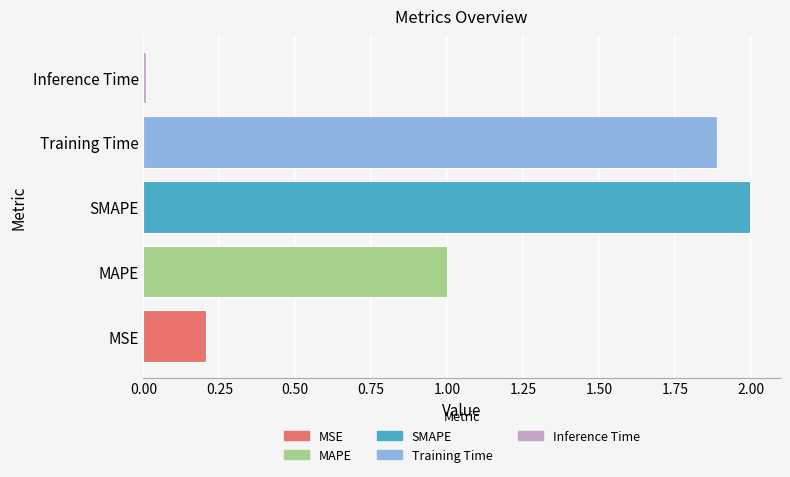

Which label corresponds to the smallest value in the chart?

Inference Time